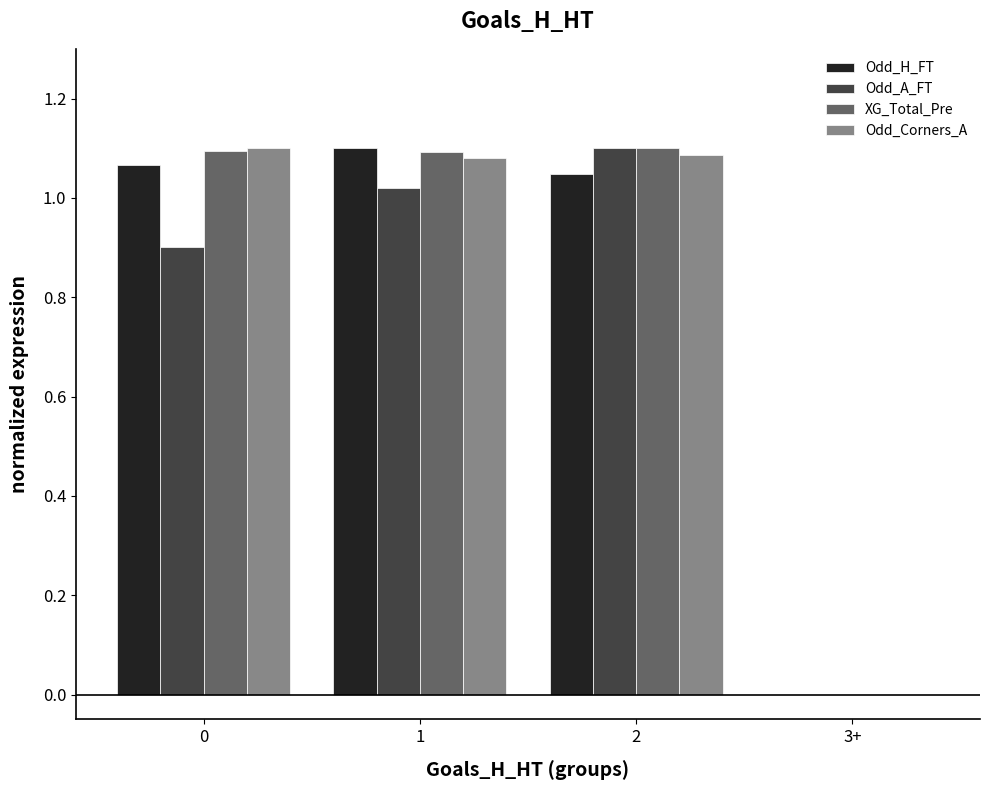

How many values in the XG_Total_Pre series exceed 1?

3